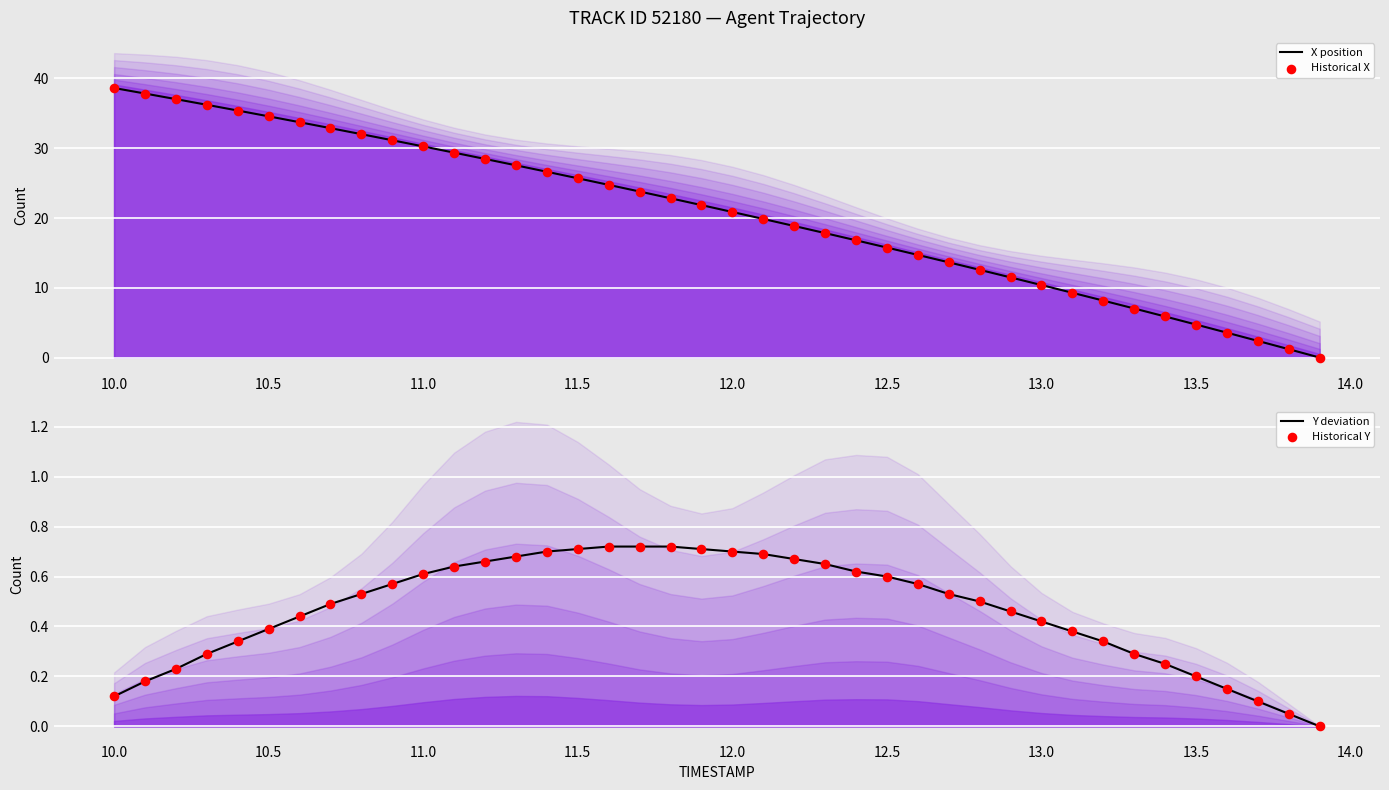

What are all the series names shown in the legend?

X position, Historical X, Y deviation, Historical Y